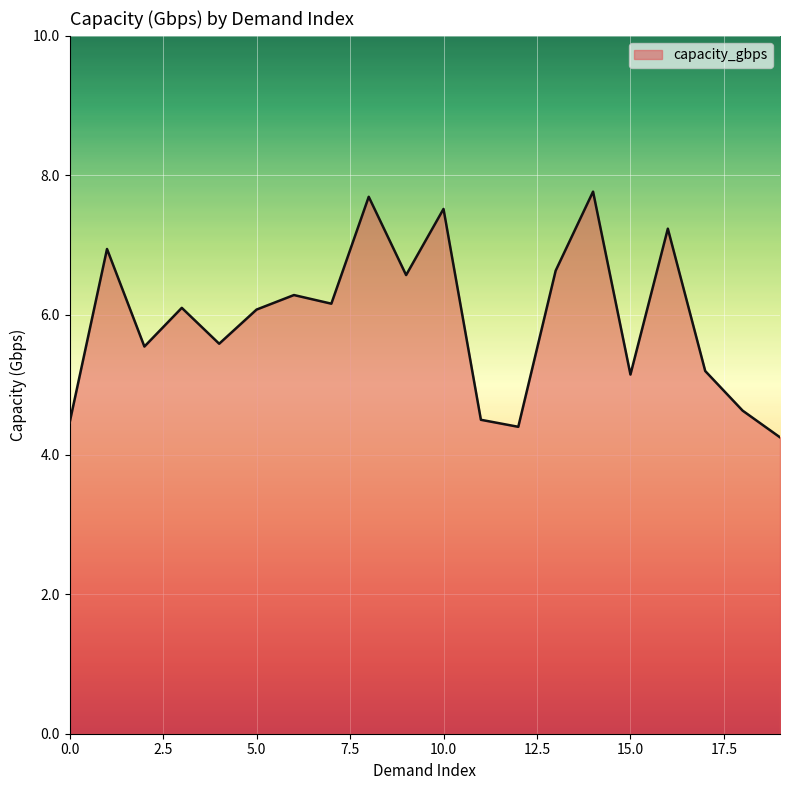

How many lines are shown in the chart?

1